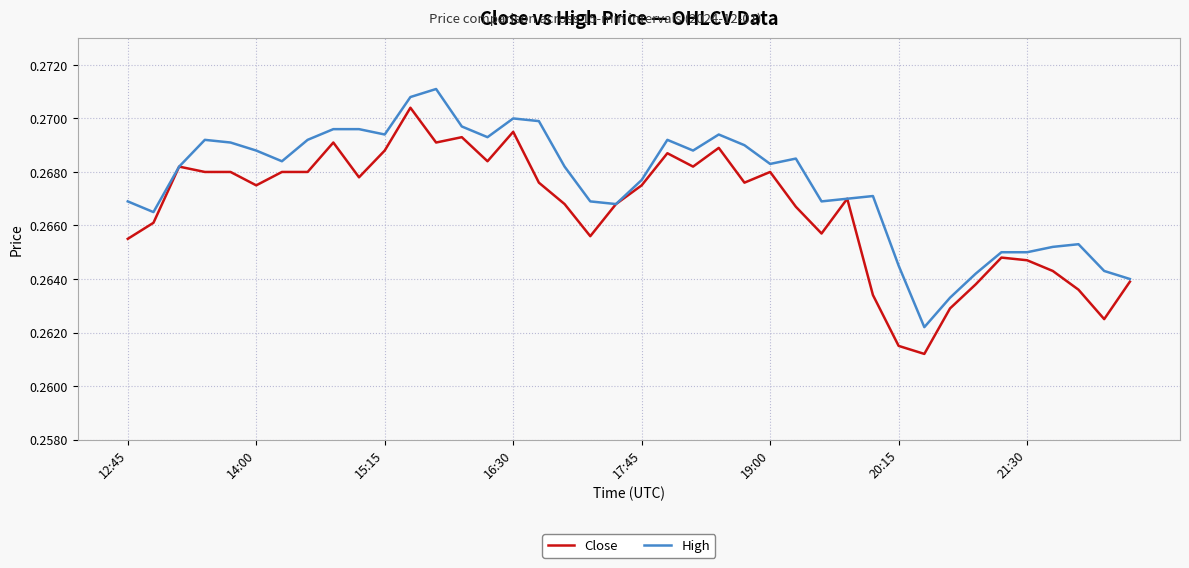

Rank the series by their maximum value, from highest to lowest.

High, Close